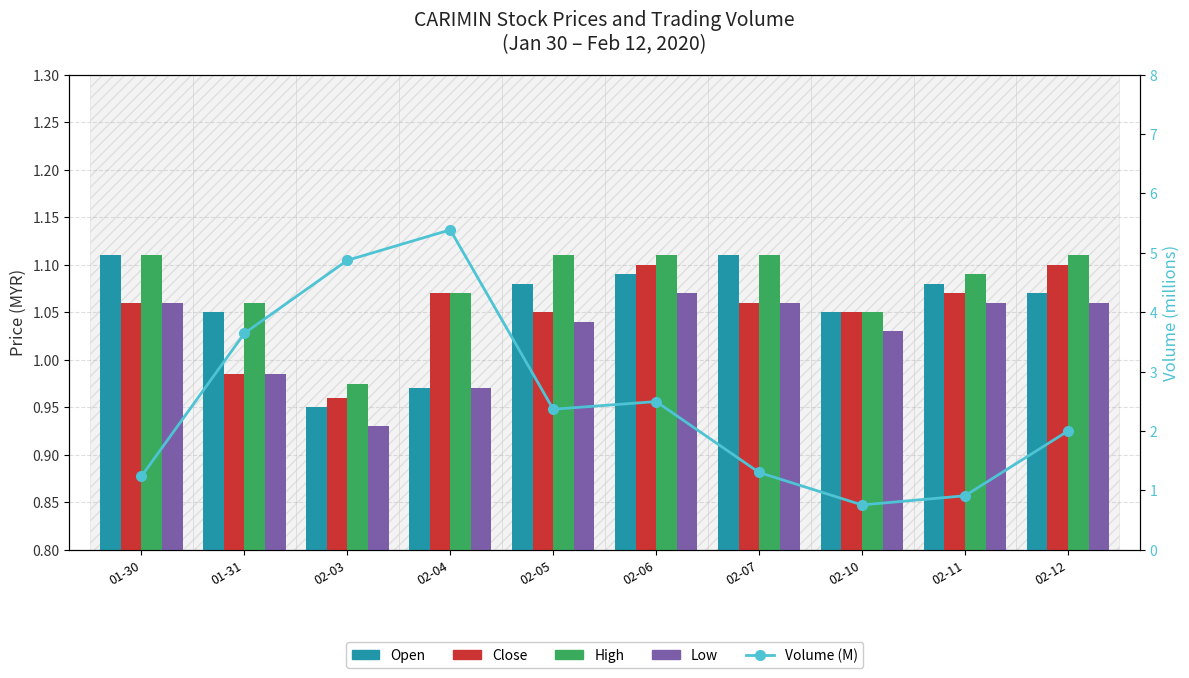

Is it true that Open equals 1.1 at 02-05?

True